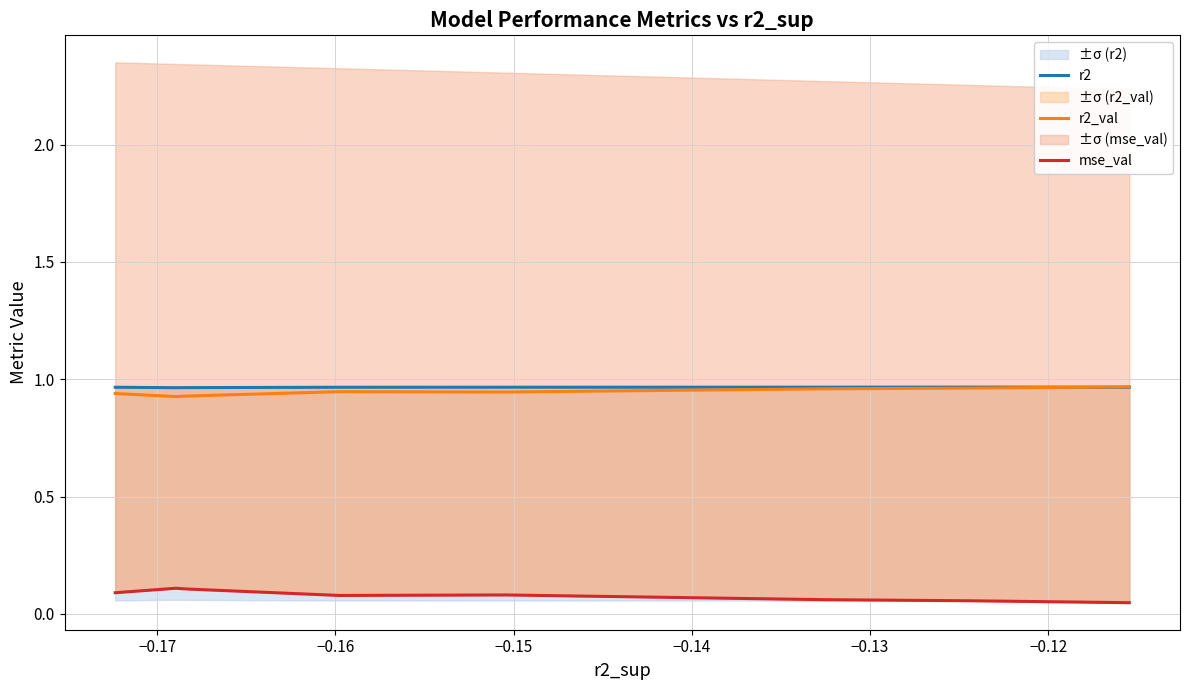

How many interior local peaks does the r2_val series have?

1